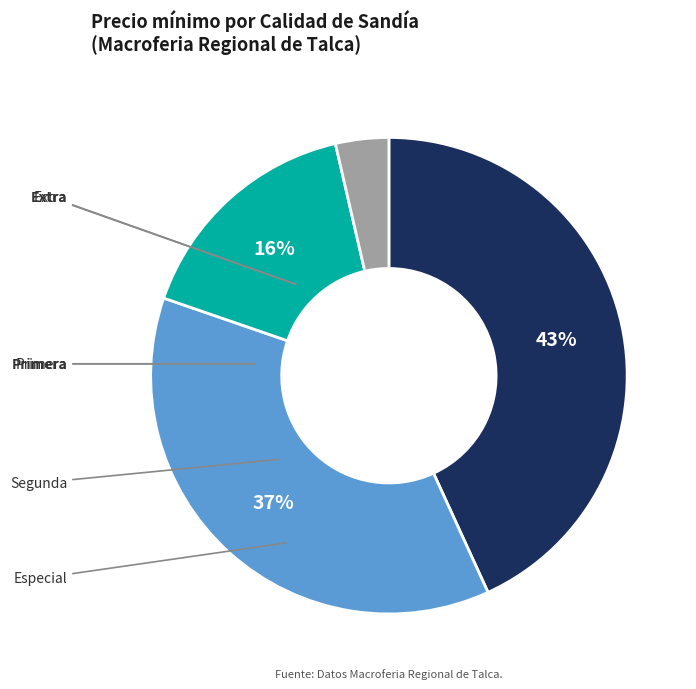

How many slices are in this pie chart?

4